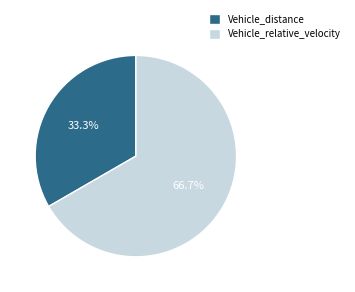

Is it true that Vehicle_relative_velocity is 67% of the pie?

True